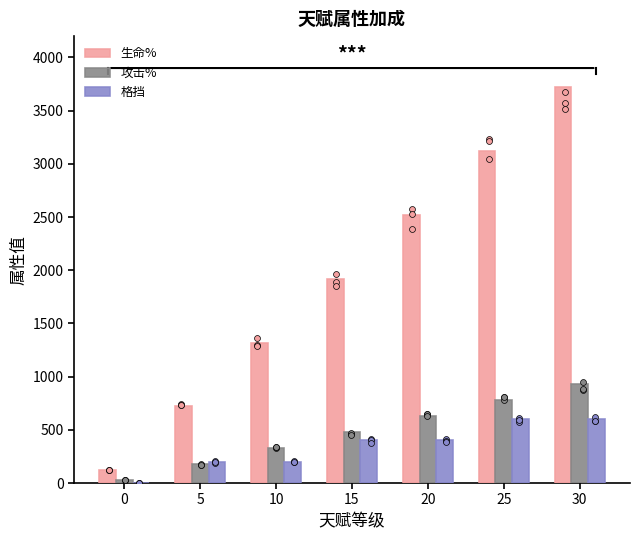

Is the value of 攻击% at 5 greater than the value of 格挡 at 25?

No